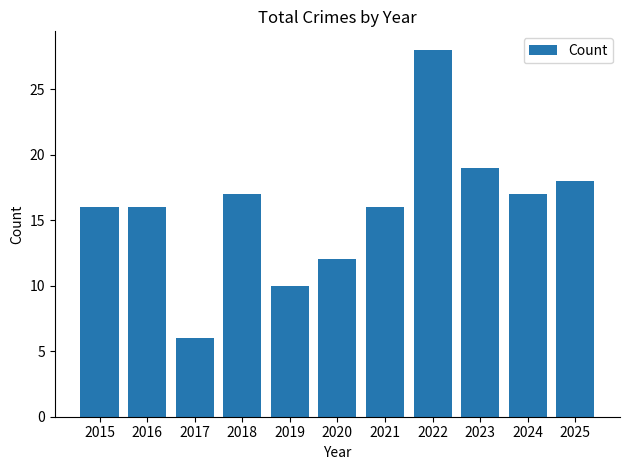

What is the value of the 9th bar from the left?

19